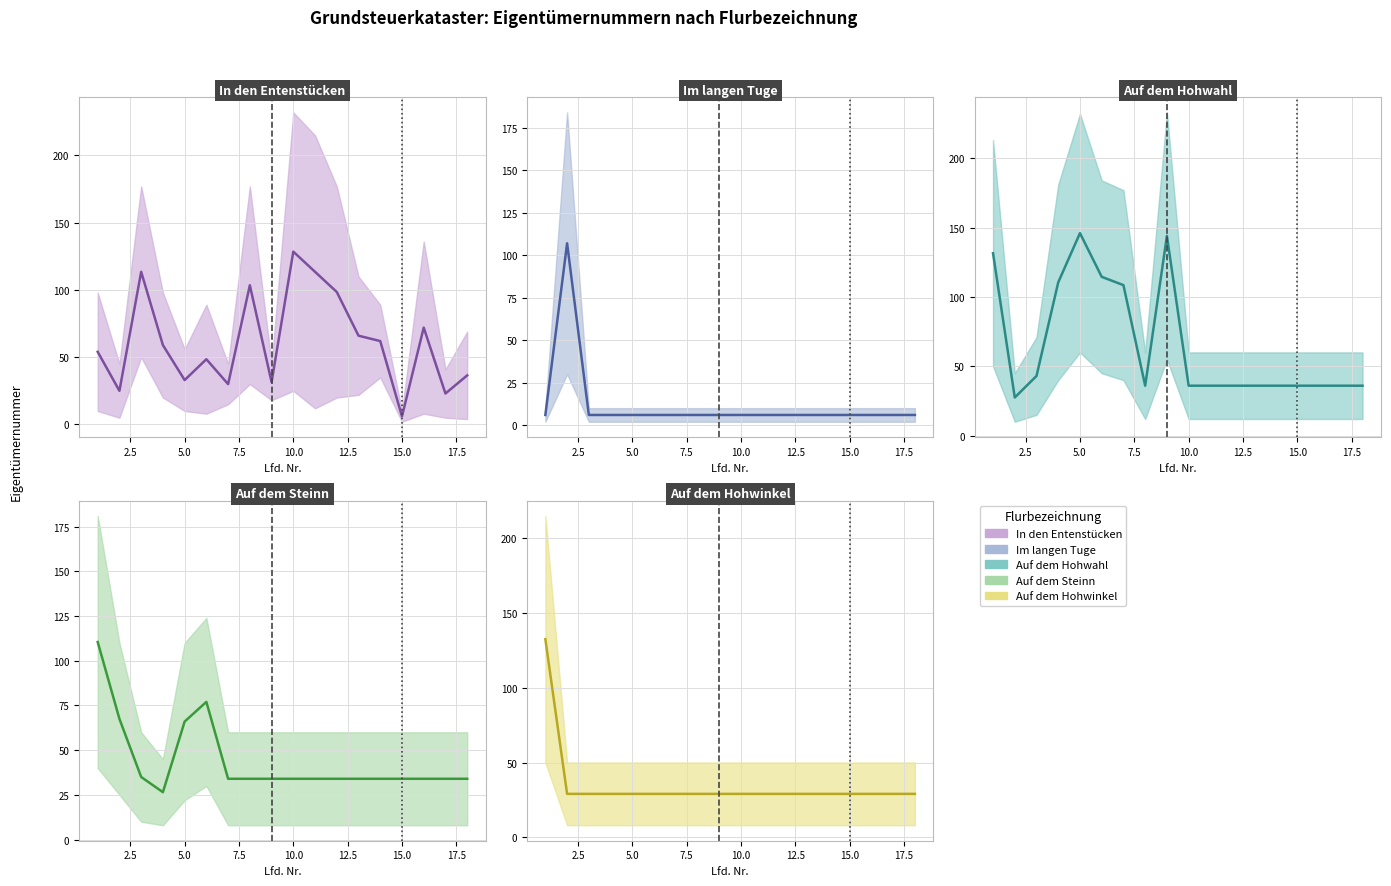

What is the difference between the maximum and minimum values in the Auf dem Hohwinkel (mid) series?

103.5